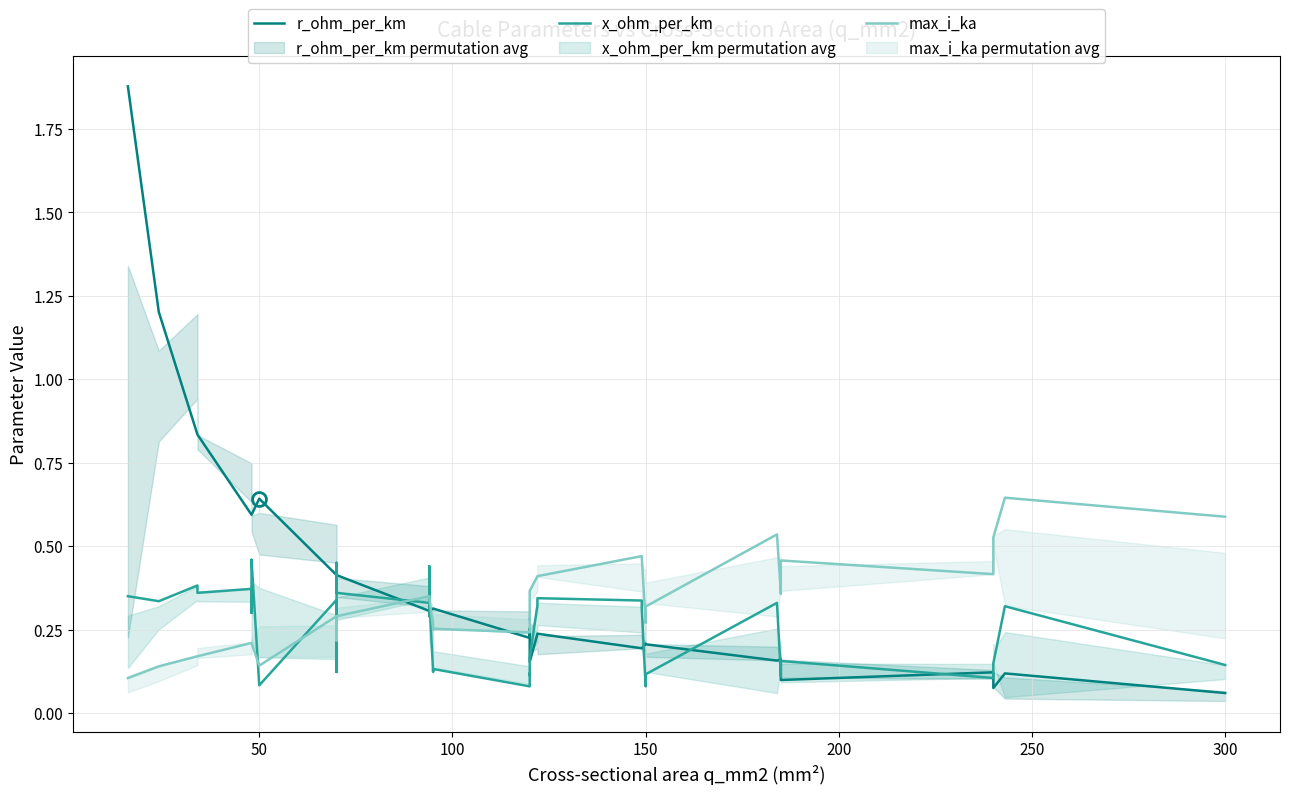

What are all the series names shown in the legend?

r_ohm_per_km, x_ohm_per_km, max_i_ka